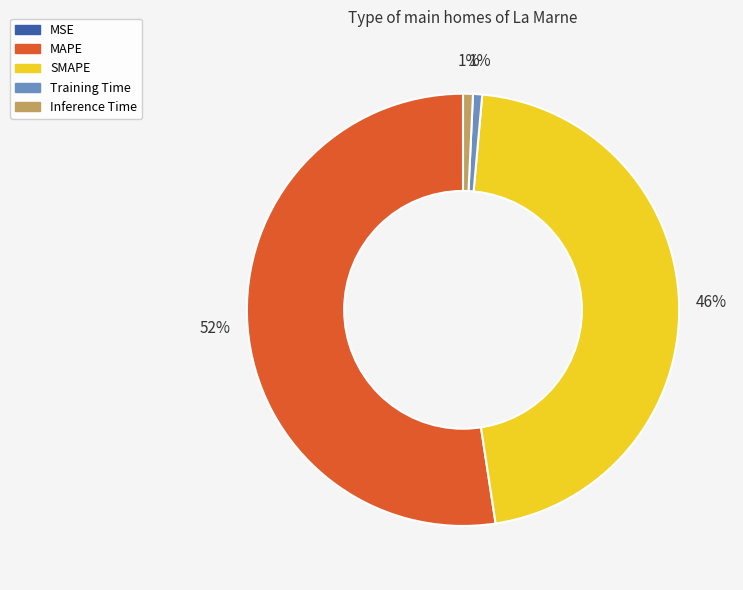

True or false: Training Time accounts for 11% of the total.

False